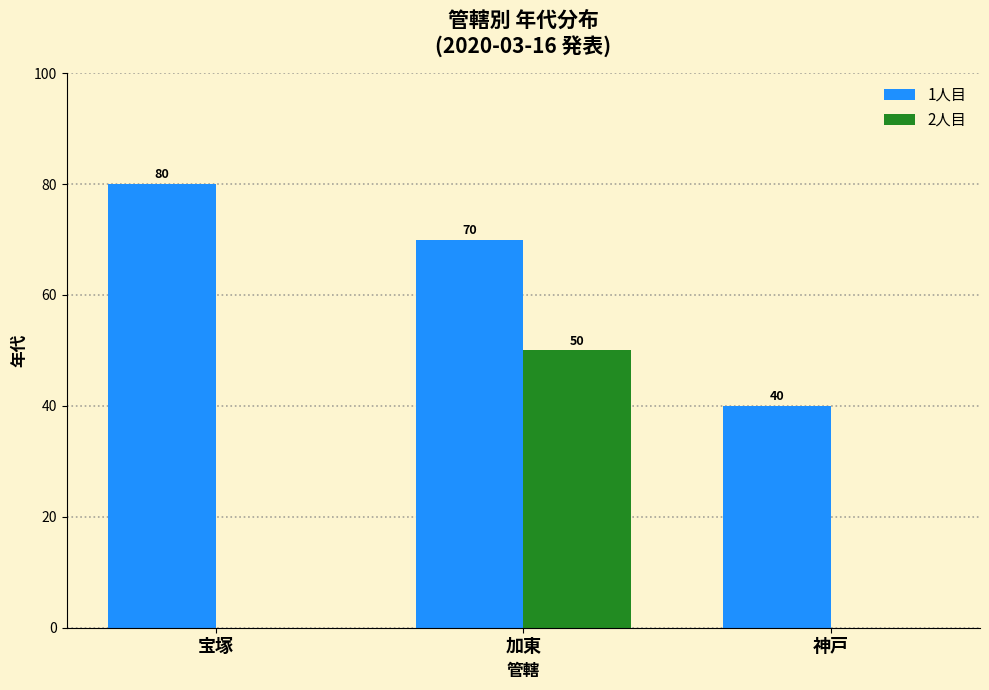

What is the approximate value of 1人目 at 宝塚, to the nearest 5?

80